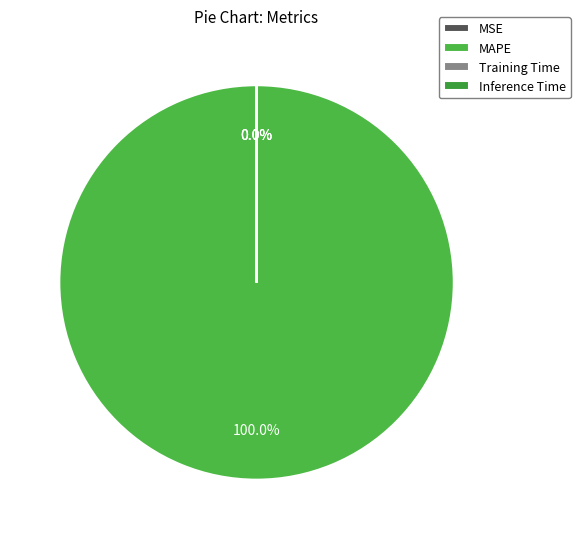

How many slices are in this pie chart?

4